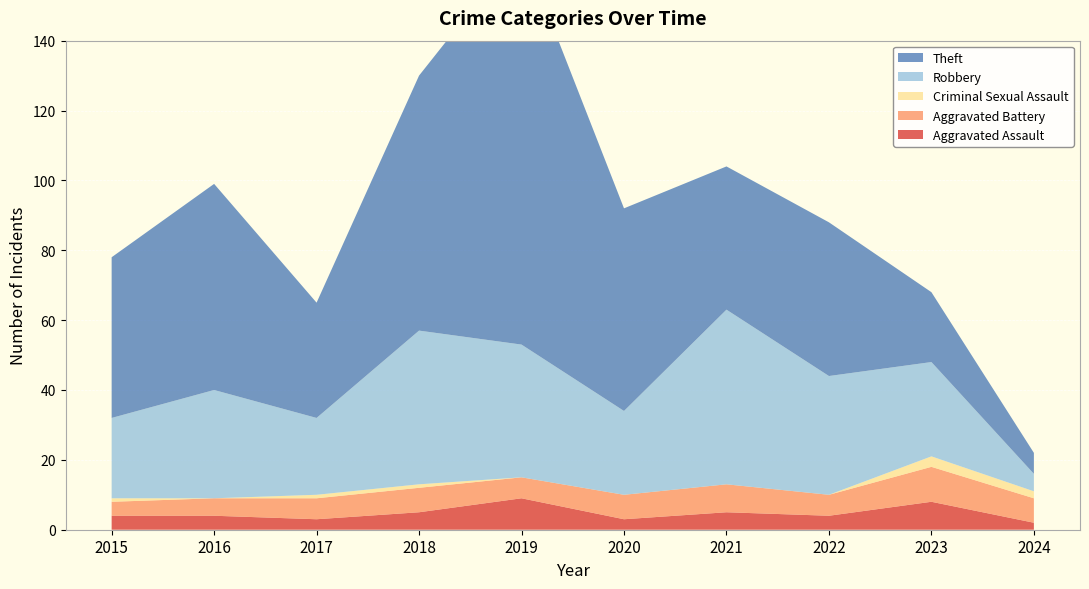

Reading left to right, transcribe all the data shown in this chart.

Aggravated Assault: 2015=4	2016=4	2017=3	2018=5	2019=9	2020=3	2021=5	2022=4	2023=8	2024=2
Aggravated Battery: 2015=4	2016=5	2017=6	2018=7	2019=6	2020=7	2021=8	2022=6	2023=10	2024=7
Criminal Sexual Assault: 2015=1	2016=0	2017=1	2018=1	2019=0	2020=0	2021=0	2022=0	2023=3	2024=2
Robbery: 2015=23	2016=31	2017=22	2018=44	2019=38	2020=24	2021=50	2022=34	2023=27	2024=5
Theft: 2015=46	2016=59	2017=33	2018=73	2019=114	2020=58	2021=41	2022=44	2023=20	2024=6